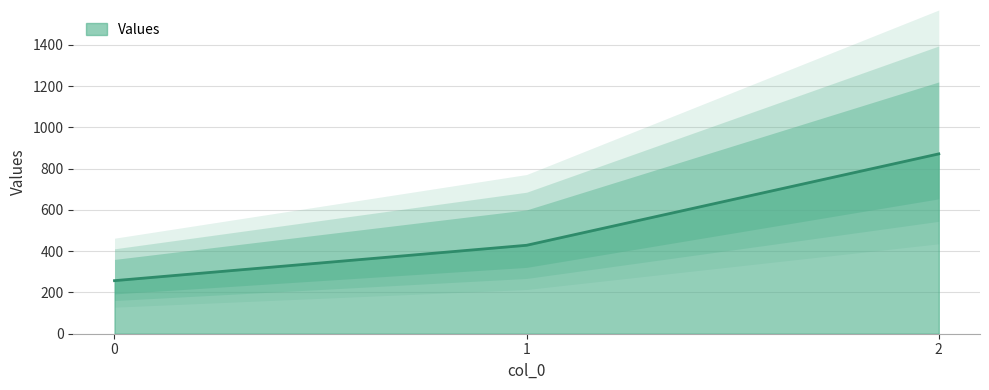

Reading left to right, transcribe all the data shown in this chart.

257.1	428.6	871.4